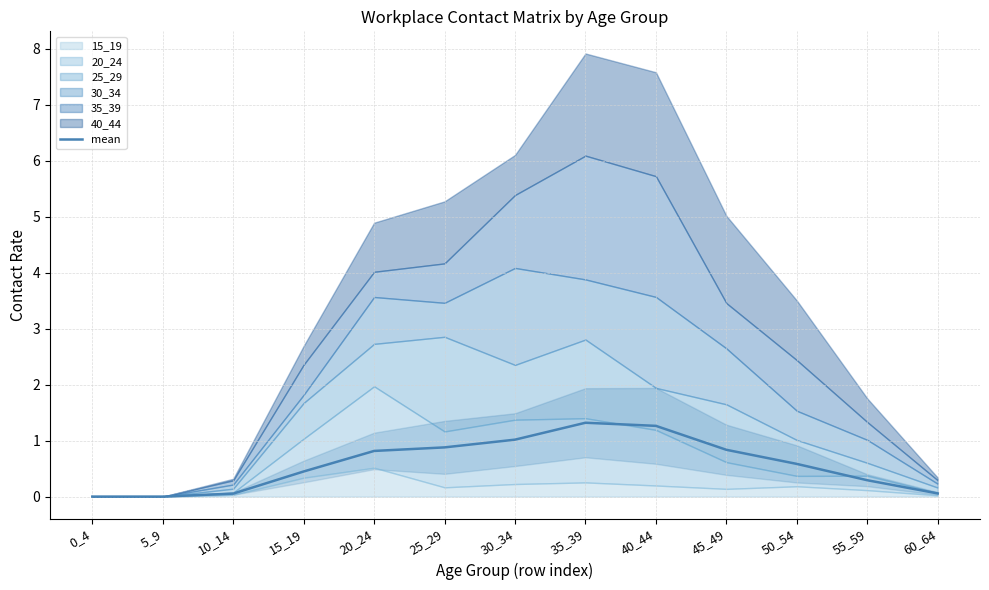

How many interior local peaks (higher than both neighbors) does the data have?

1